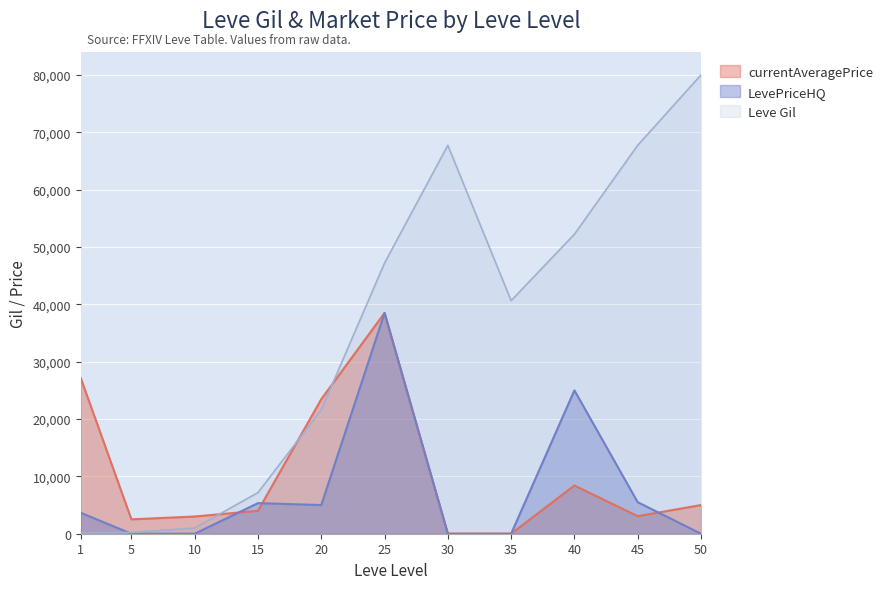

In Leve Gil, how many points are higher than both neighbors (excluding endpoints)?

1